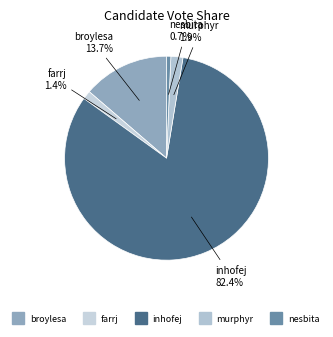

The nesbita slice represents 1% of the pie. True or false?

True